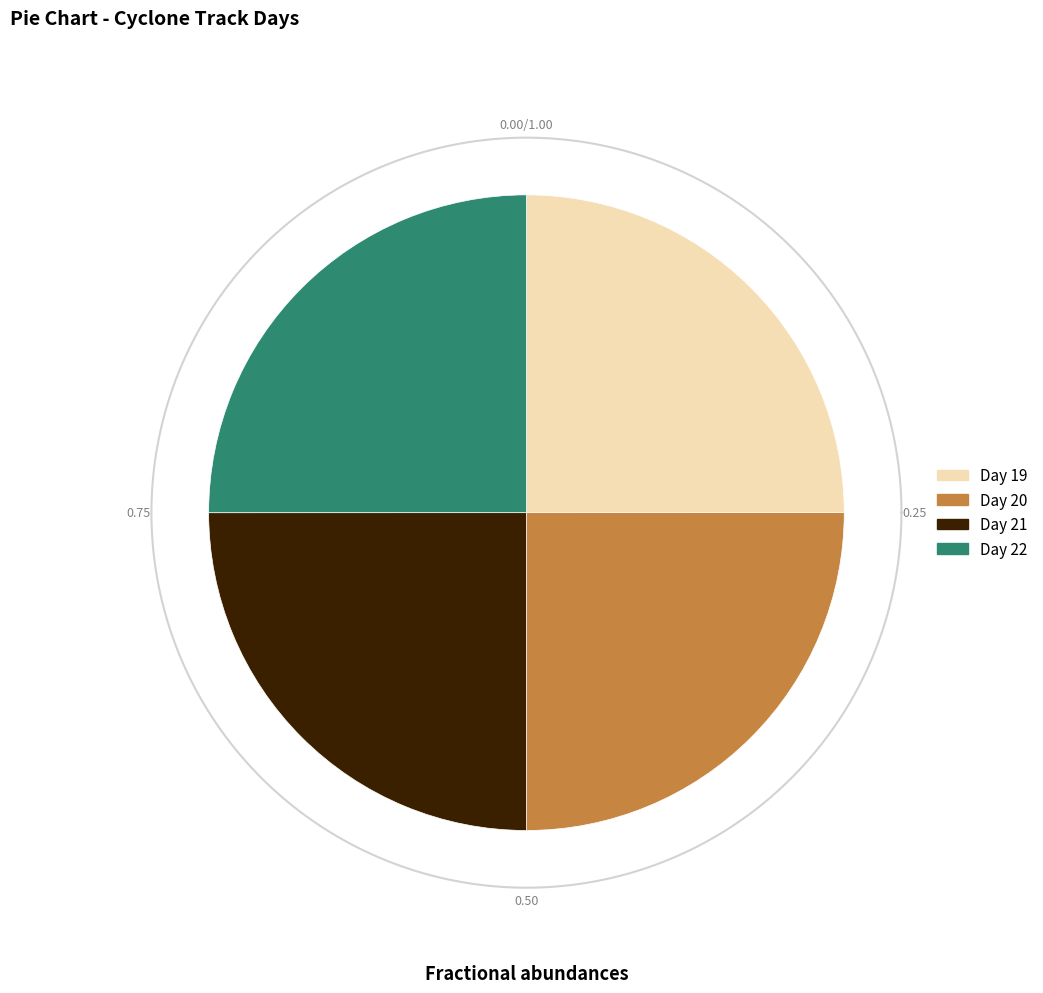

Rank the categories by value from highest to lowest.

22, 21, 20, 19